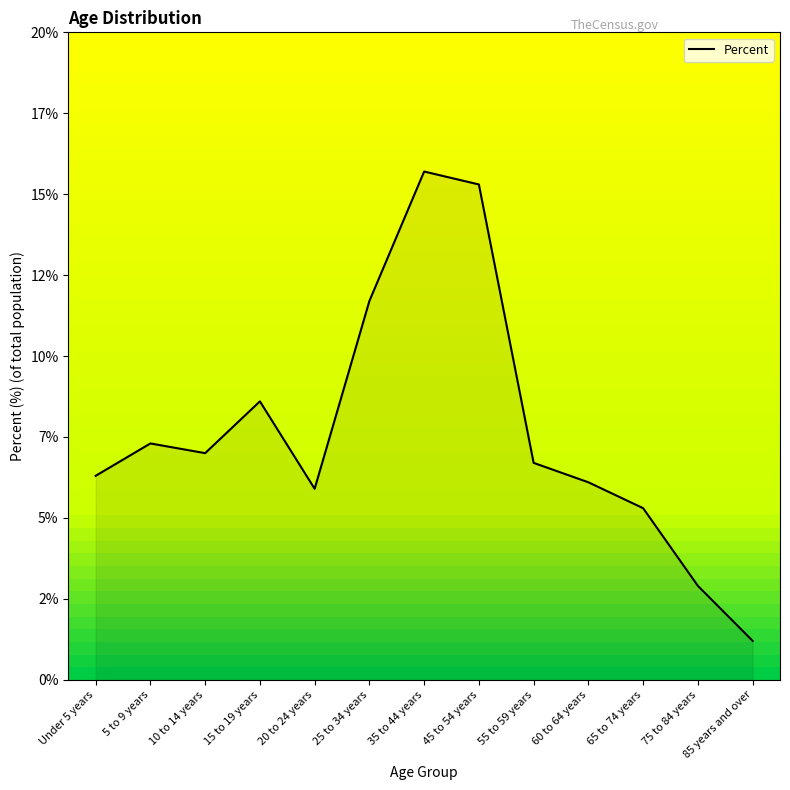

Is it true that the value at 45 to 54 years is 15.3?

True